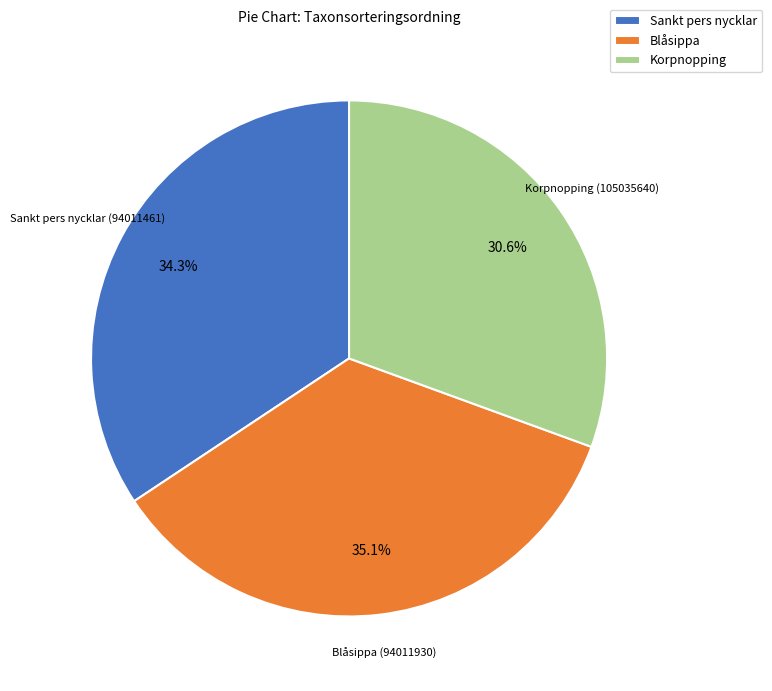

Does any single category account for the majority?

No